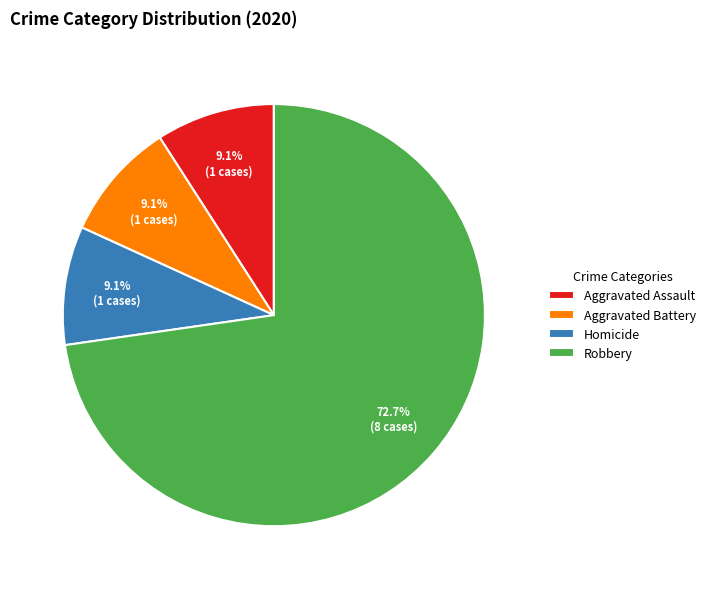

What is the ratio of the value at Robbery to the value at Homicide?

8.0